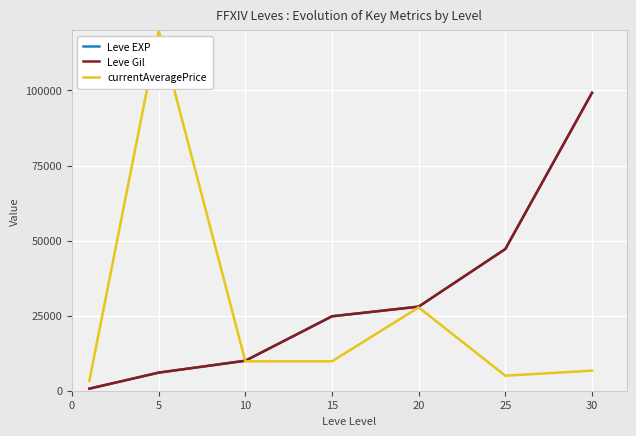

Does the chart have visible grid lines?

Yes